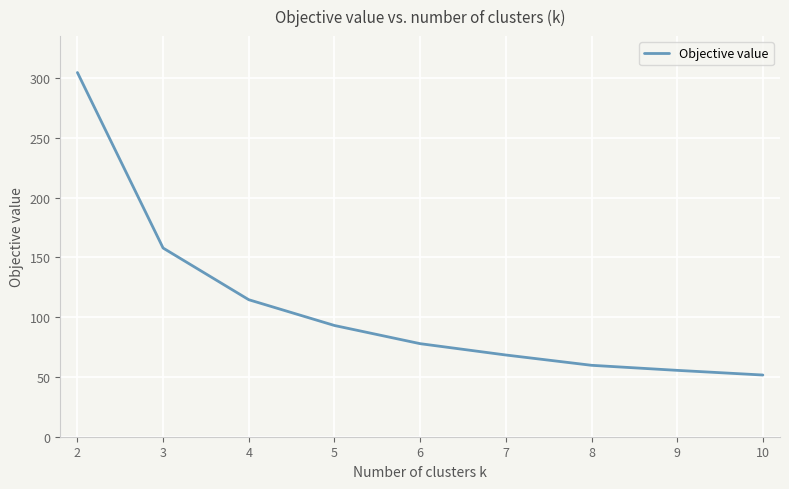

The chart shows a value of 83.1 at 10. True or false?

False